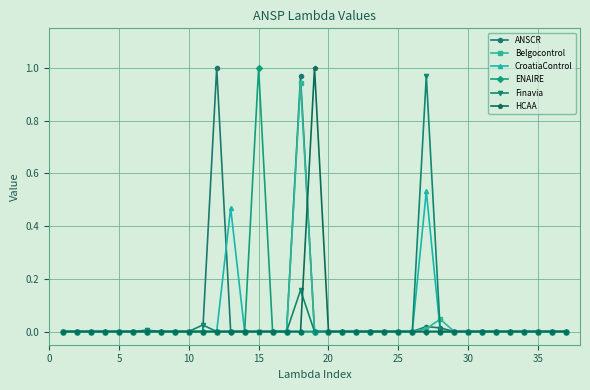

True or false: HCAA and ENAIRE intersect in this chart.

False